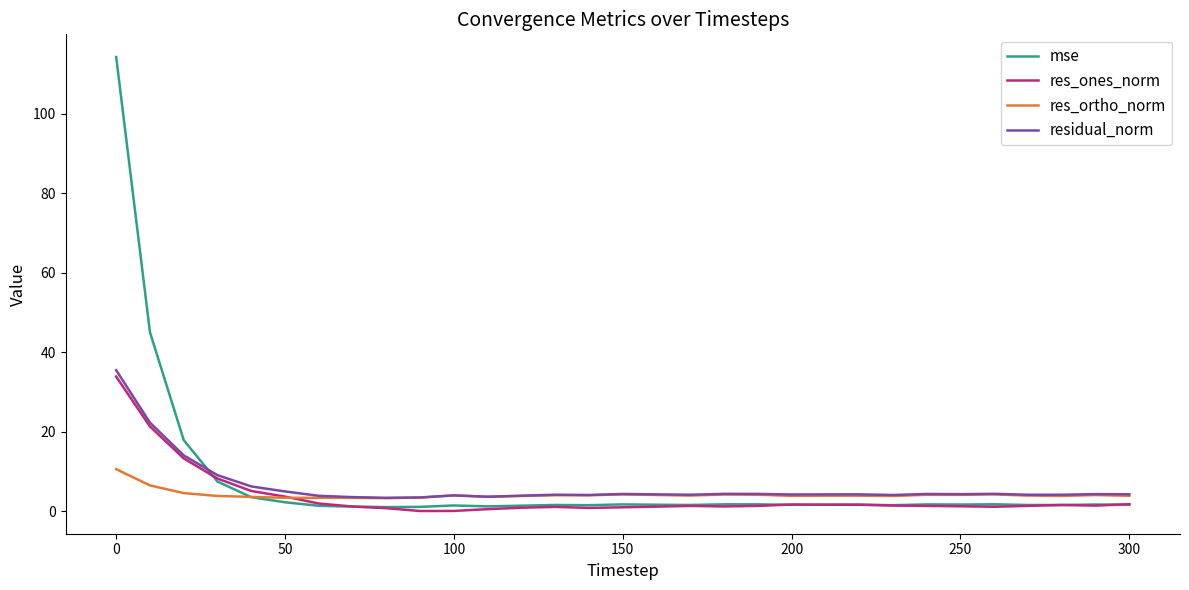

After their last crossing, which series has the higher values: residual_norm or mse?

residual_norm